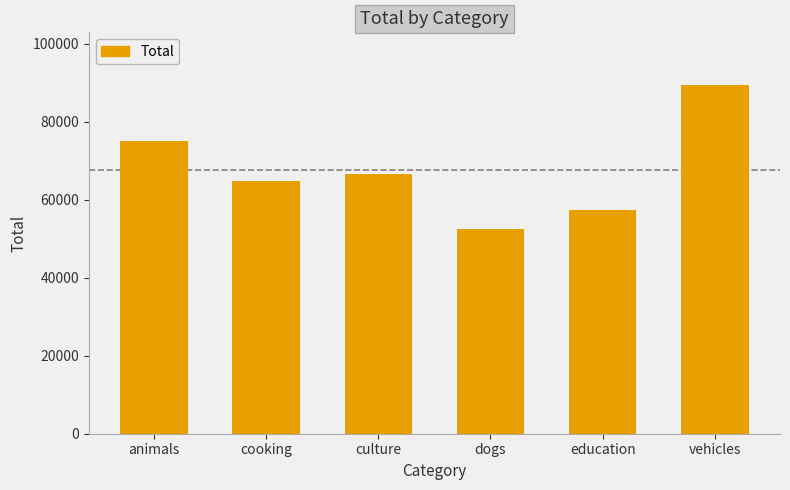

What position from the left is dogs?

4